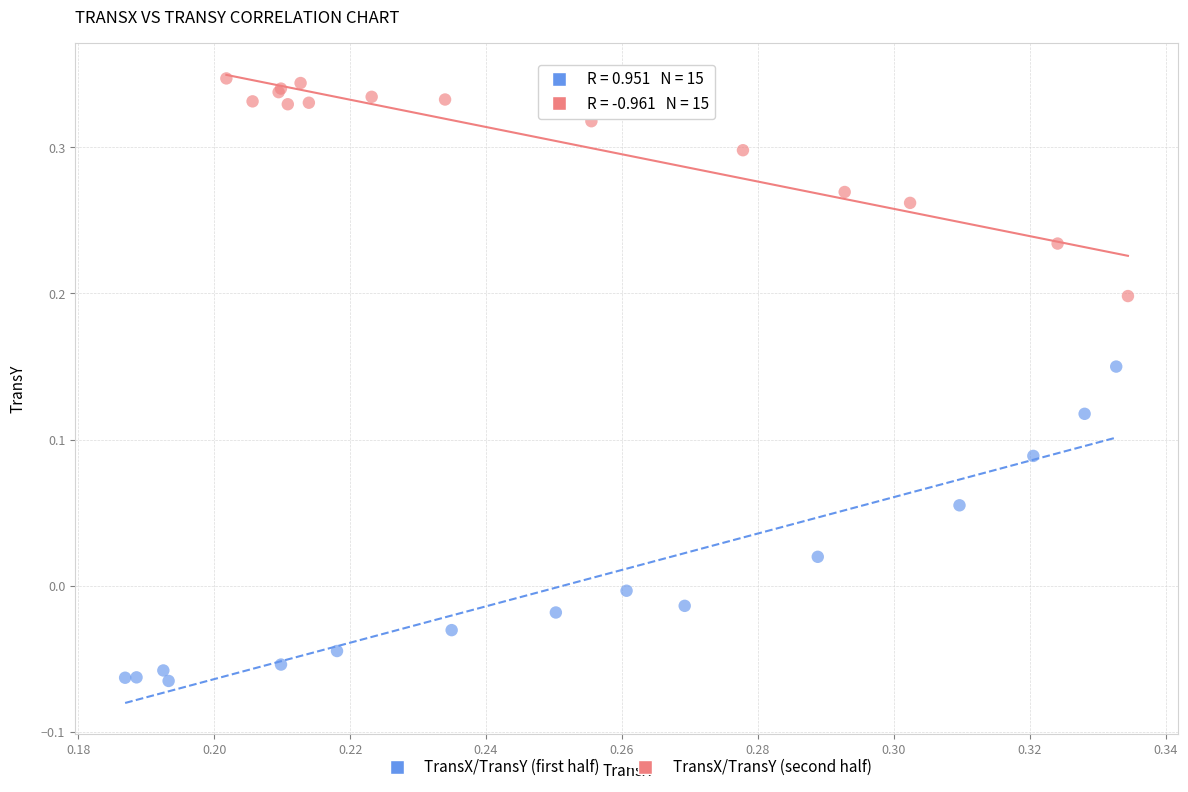

Which series contains the lowest Y value?

TransX/TransY (first half)